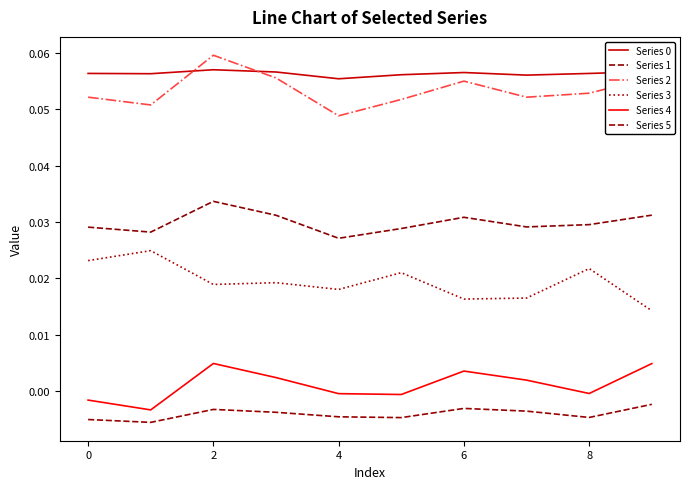

Does the chart have visible grid lines?

No